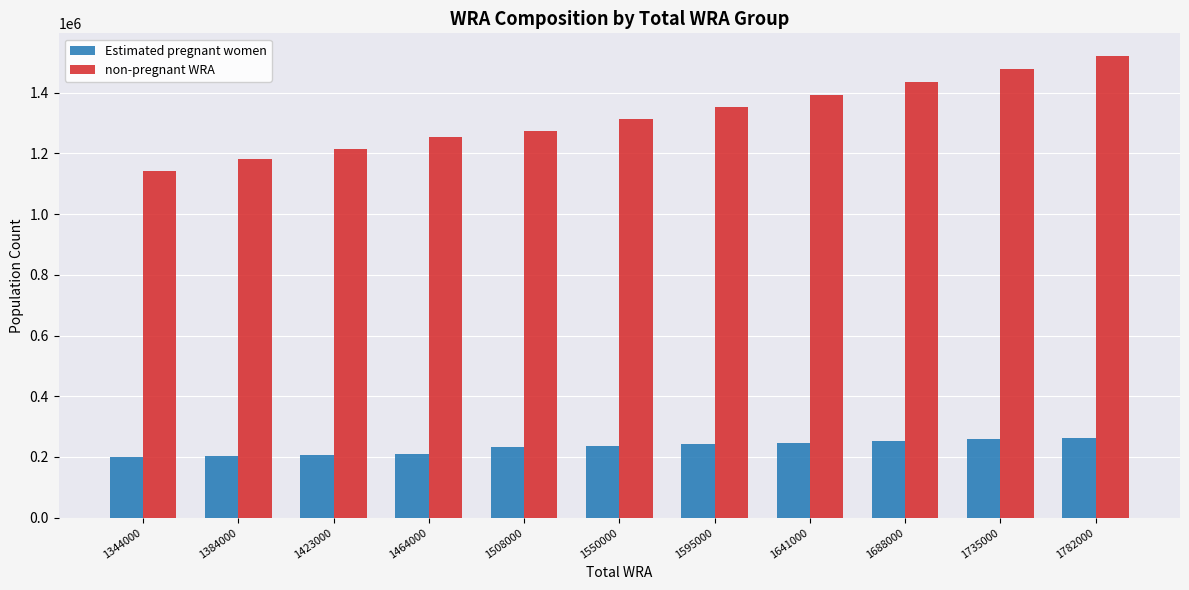

How many bars are there in each group?

2